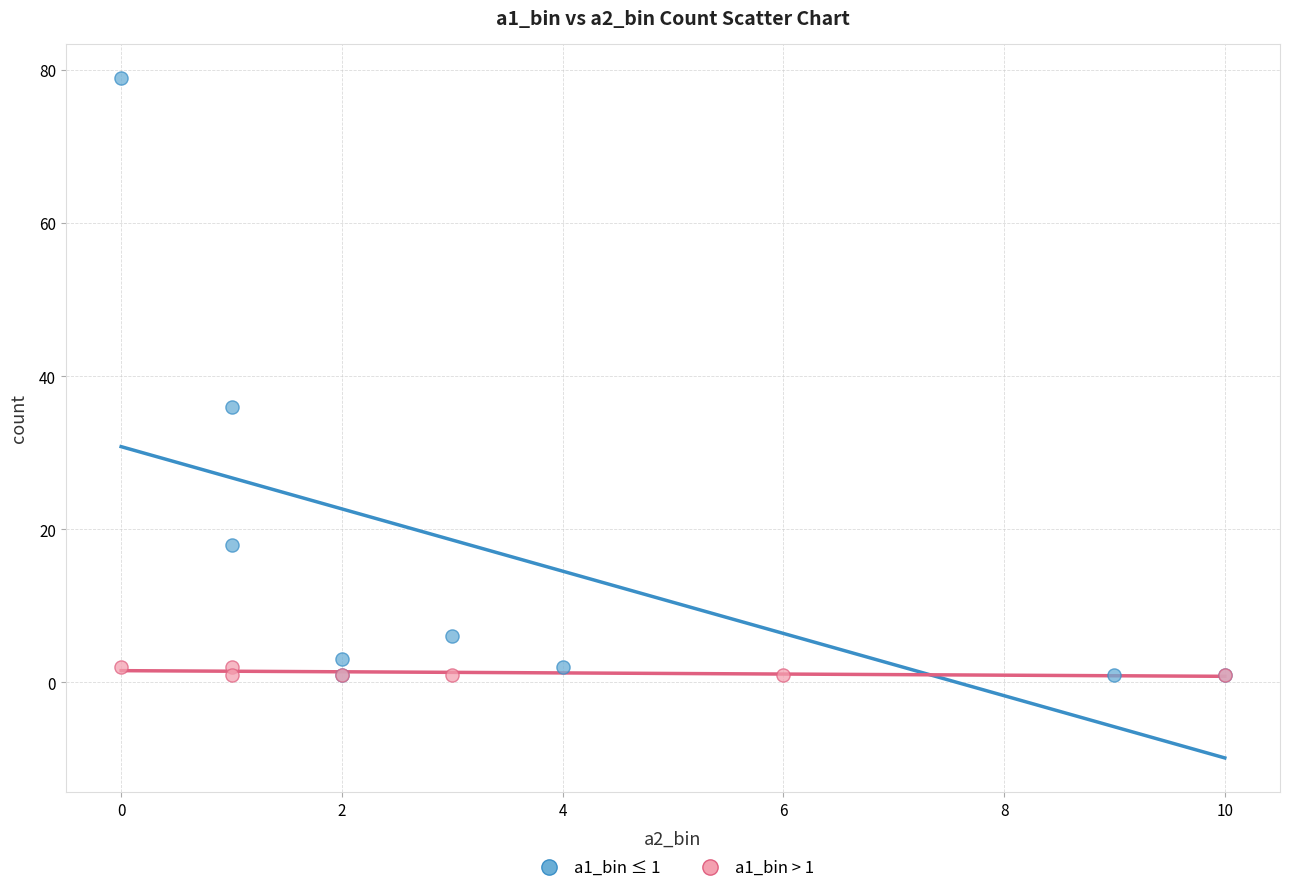

Which series has the largest Y range (max minus min)?

a1_bin ≤ 1